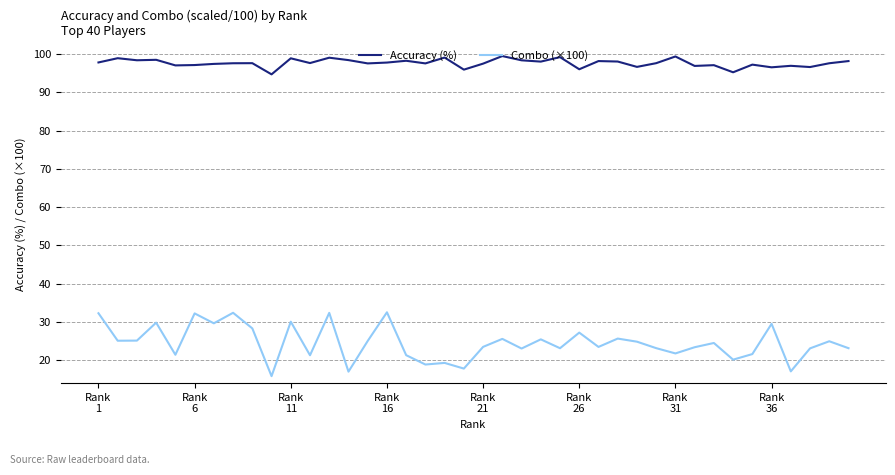

What is the difference between the maximum and minimum values in the Combo (×100) series?

16.7